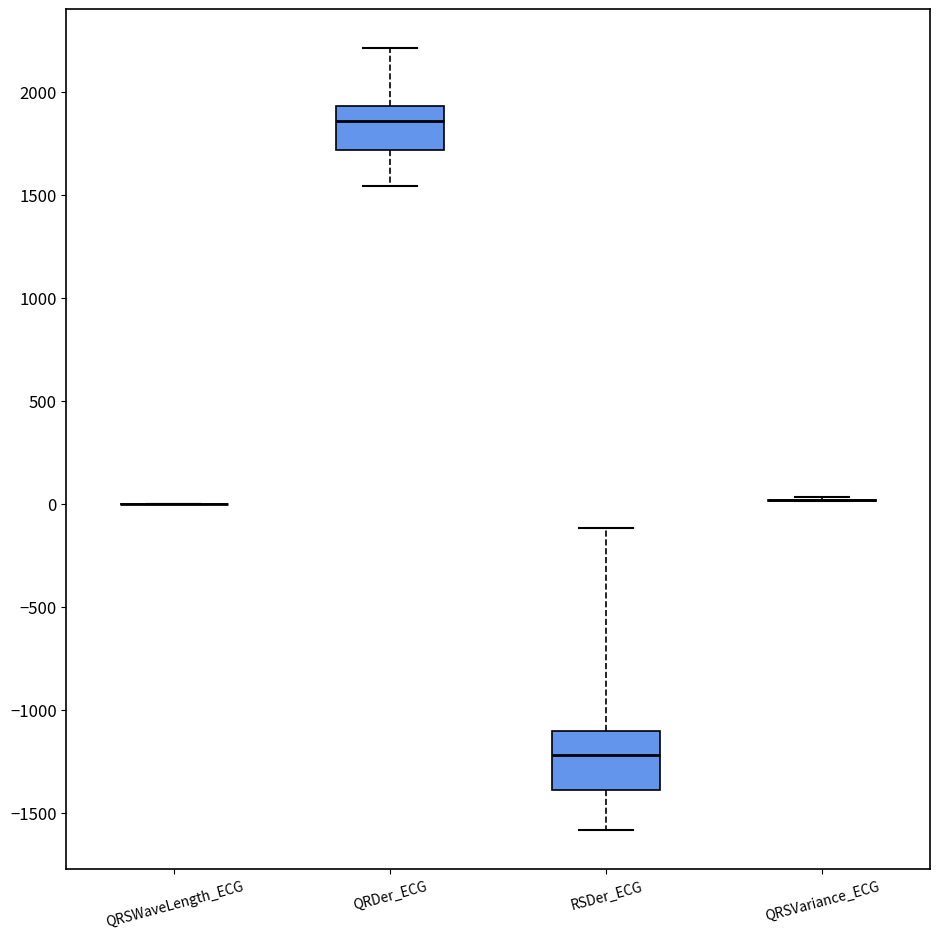

Reading left to right, transcribe this box plot: for each box, give where its median line is, the range the box spans, and where its two whiskers end, as read against the y-axis. The values are not printed on the chart, so give them approximately, as read against the axis.

QRSWaveLength_ECG: box collapsed to a line at 0, whiskers 0 to 0
QRDer_ECG: median 1850, box 1700 to 1950, whiskers 1550 to 2200
RSDer_ECG: median -1200, box -1400 to -1100, whiskers -1600 to -100
QRSVariance_ECG: box collapsed to a line at 0, whiskers 0 to 50